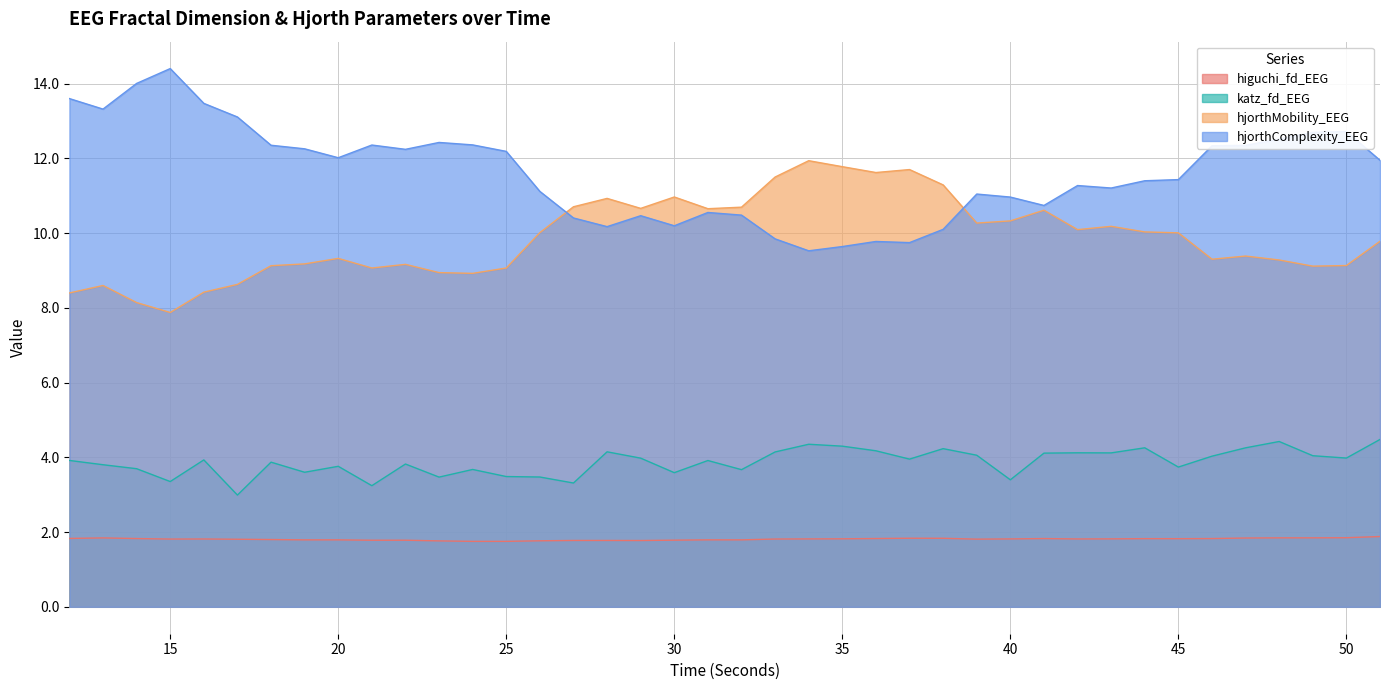

True or false: hjorthMobility_EEG has a value of 9.1 at 21.

True